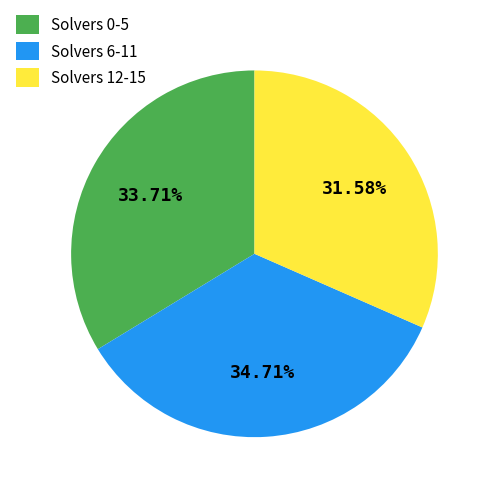

Is the sum of Solvers 12-15 and Solvers 0-5 greater than half?

Yes